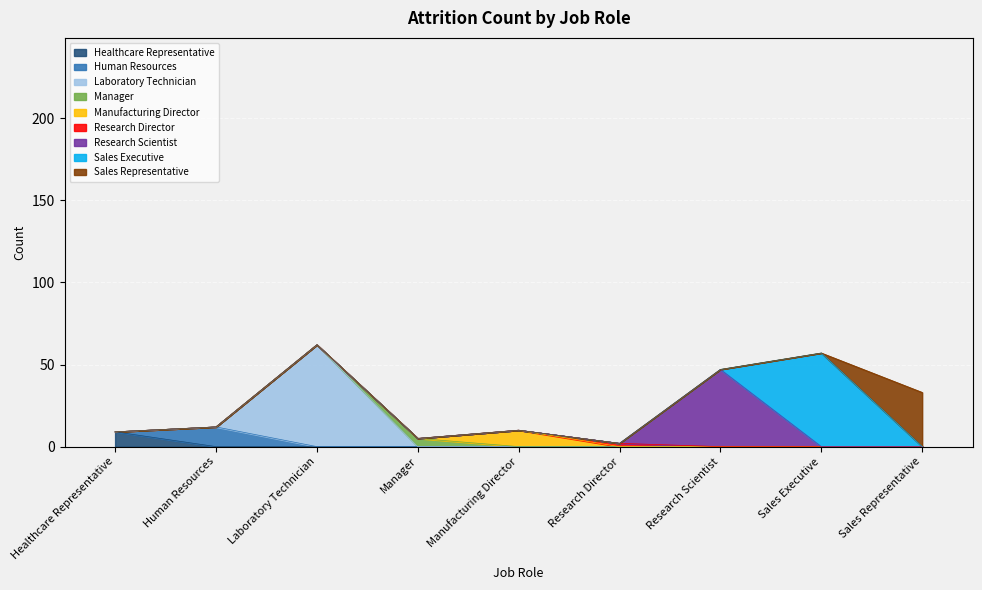

How many data points are above 12?

4